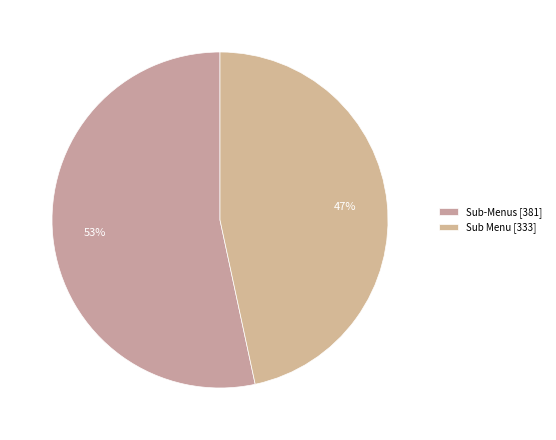

Is it true that Sub Menu is 40% of the pie?

False